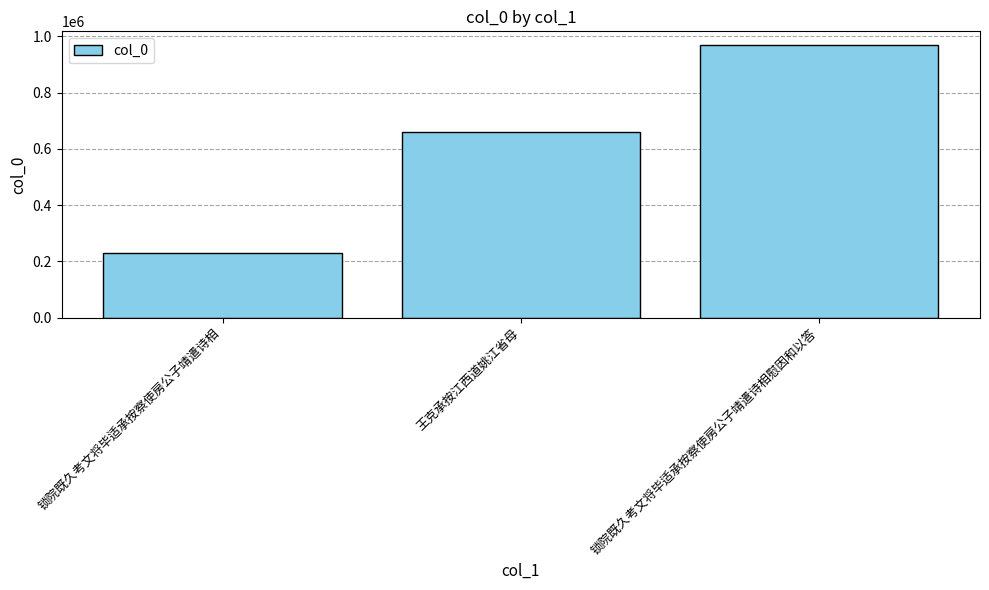

Approximately how many times larger is the value at 锁院既久考文将毕适承按察使房公子靖遣诗相慰因和以答 compared to 锁院既久考文将毕适承按察使房公子靖遣诗相?

4.2